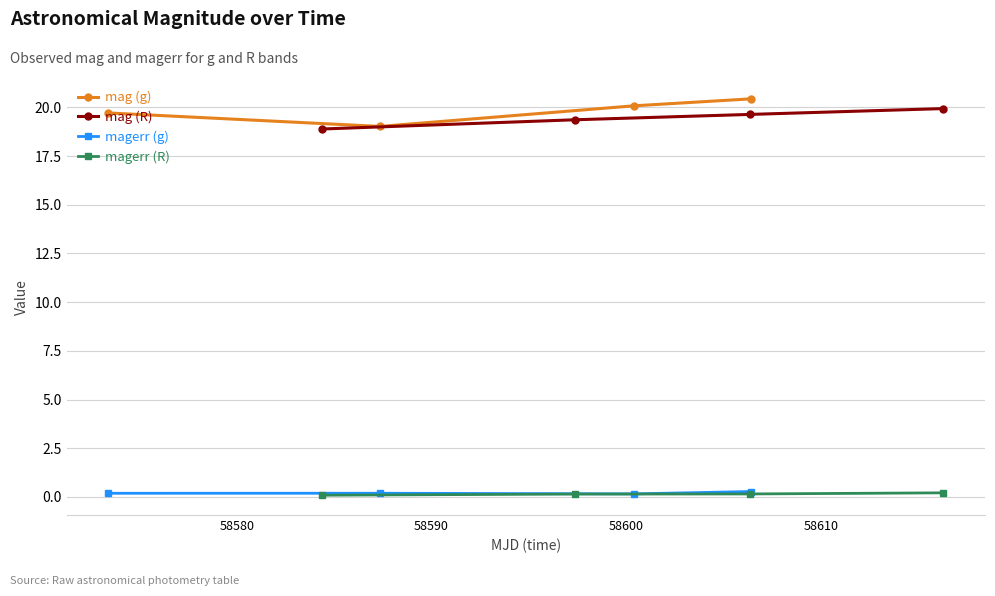

True or false: mag (g) and magerr (g) cross at least once.

False